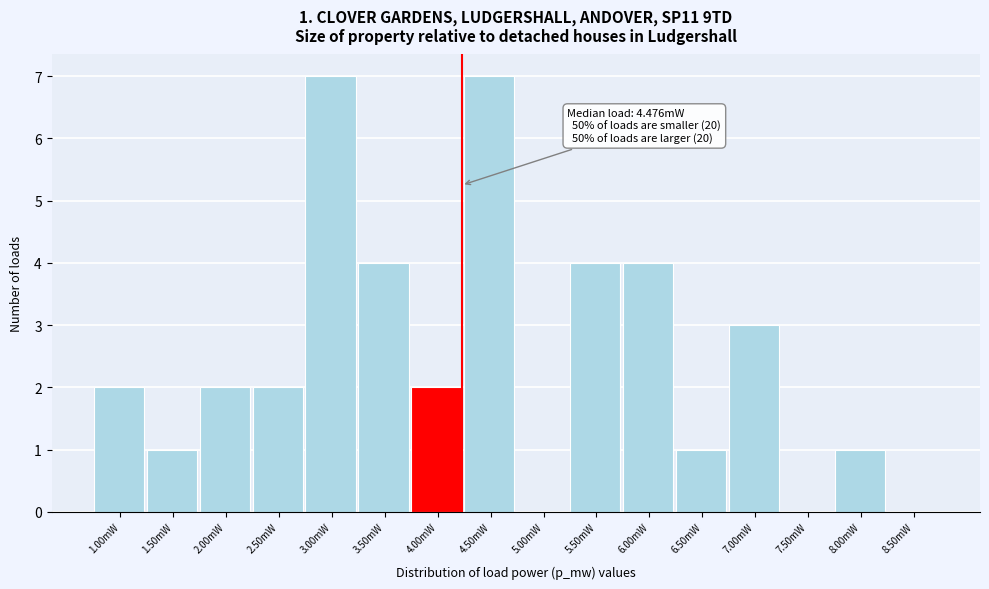

Reading left to right, extract all data points from this chart.

1.00mW=2	1.50mW=1	2.00mW=2	2.50mW=2	3.00mW=7	3.50mW=4	4.00mW=2	4.50mW=7	5.00mW=0	5.50mW=4	6.00mW=4	6.50mW=1	7.00mW=3	7.50mW=0	8.00mW=1	8.50mW=0